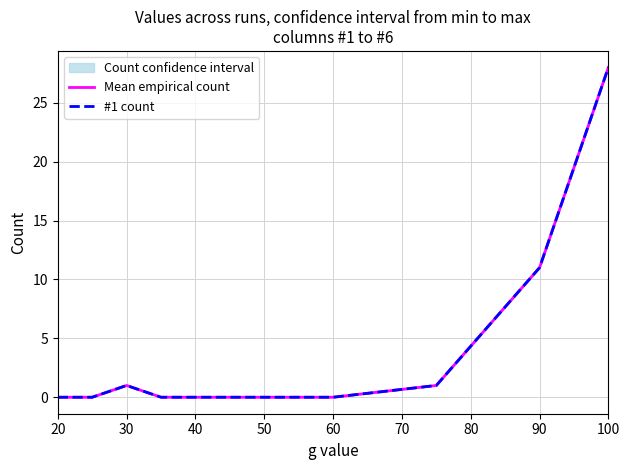

At how many categories does at least one series exceed 0?

4